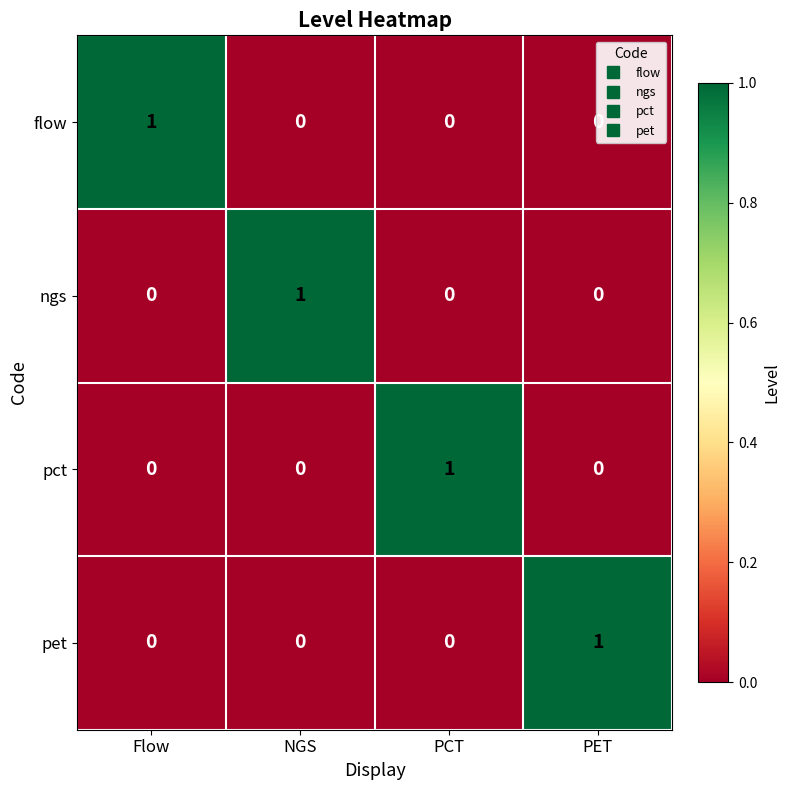

At which label does ngs reach its peak?

NGS